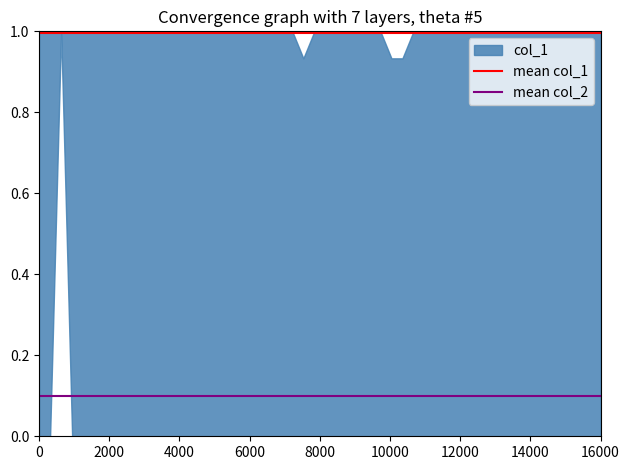

What is the value of the mean col_2 point at the 1st from the left?

0.1